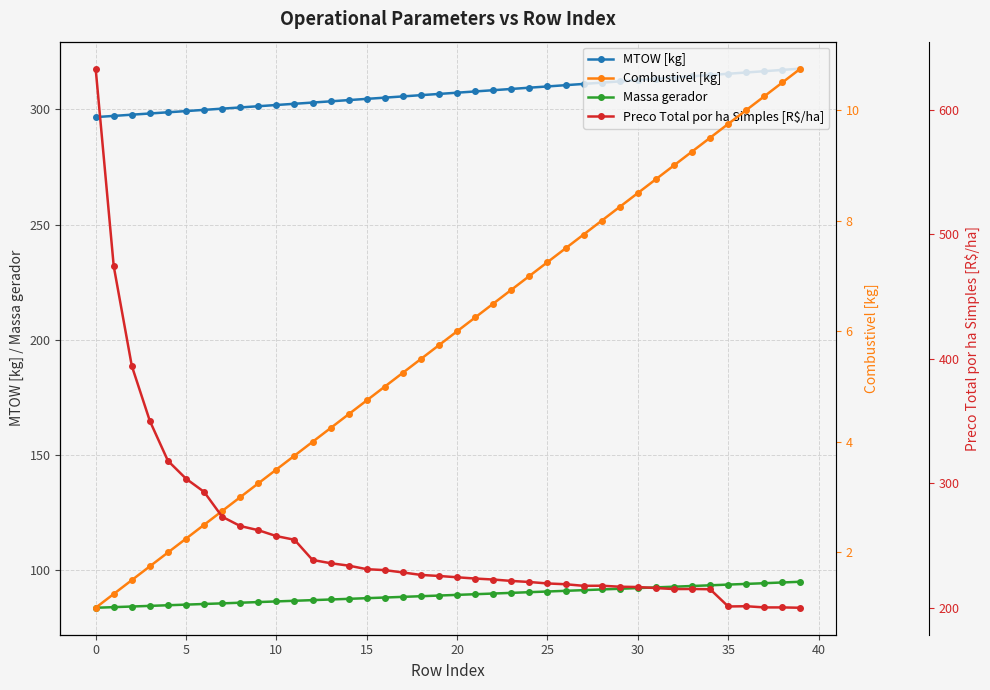

What is the average value of the Preco Total por ha Simples [R$/ha] series?

255.5